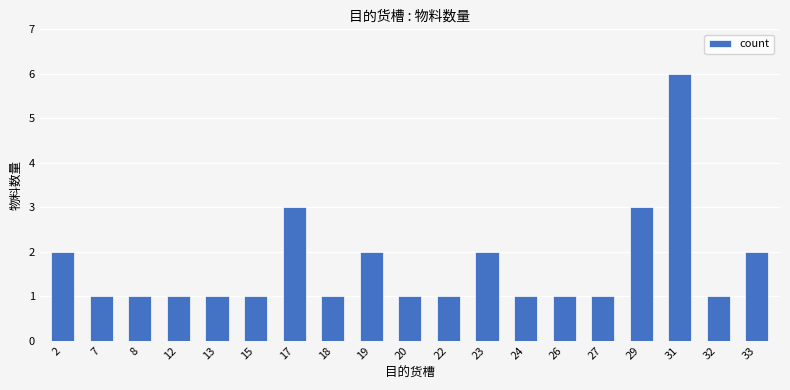

At which category does the chart reach its peak across all series?

31